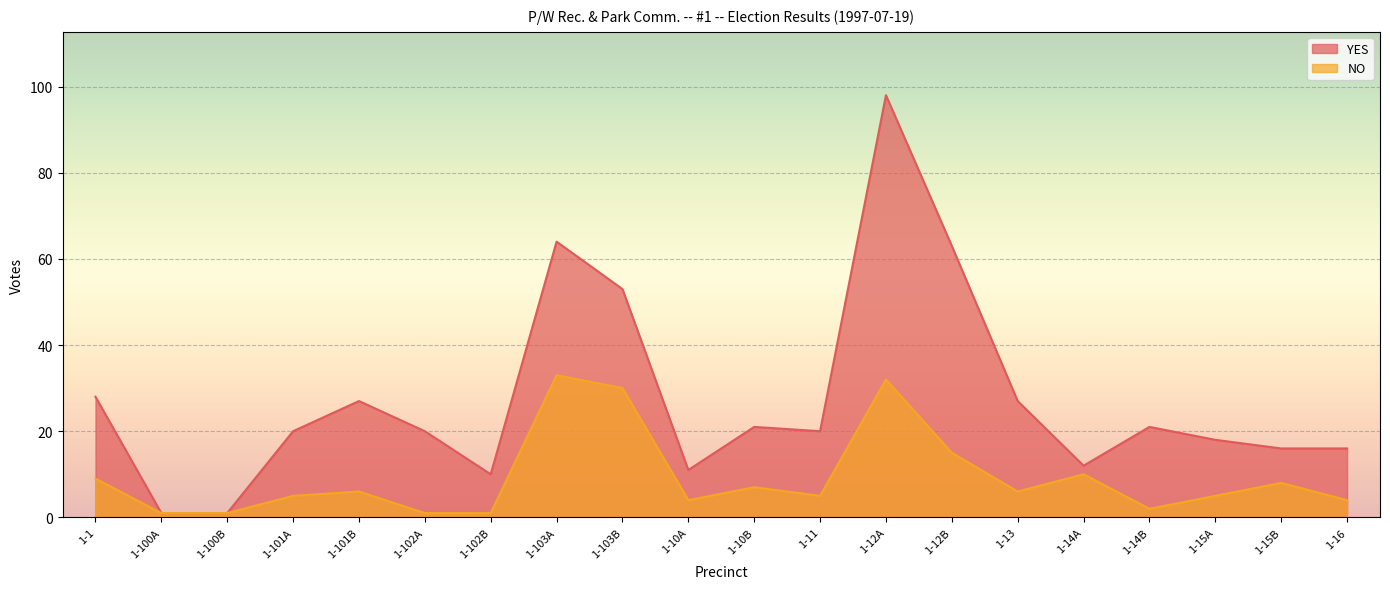

Is the value of NO at 1-101A greater than the value of YES at 1-101B?

No